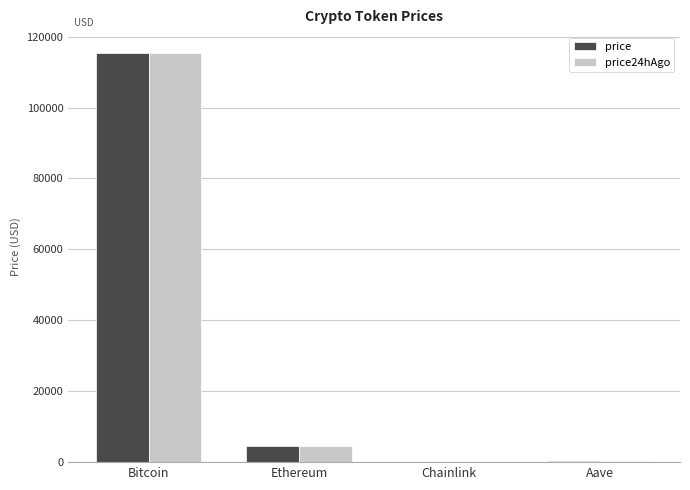

True or false: price has a value of 4525.0 at Ethereum.

True